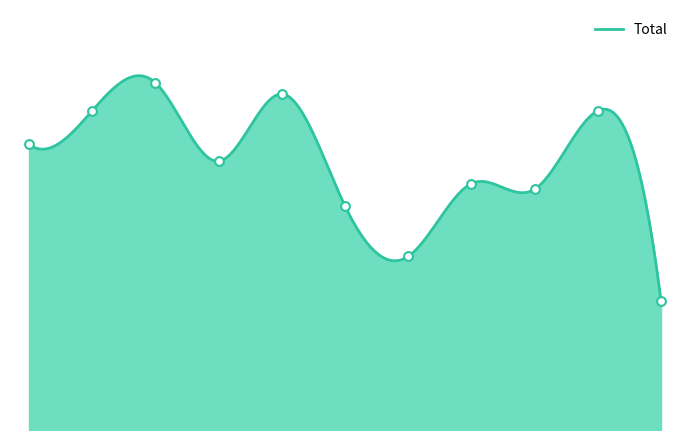

What is the change in value from 2016 to 2025?

-34